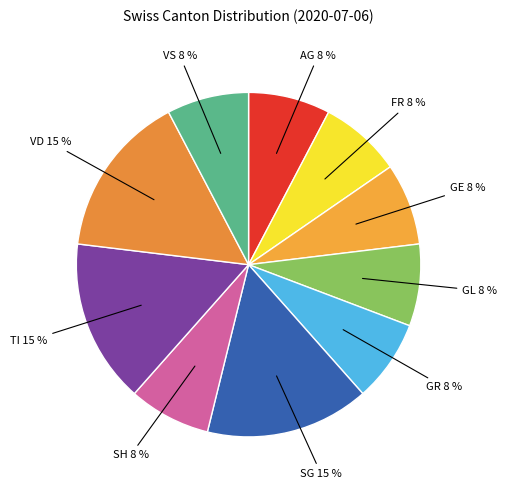

To the nearest percent, what is the combined percentage of FR and SG?

23%